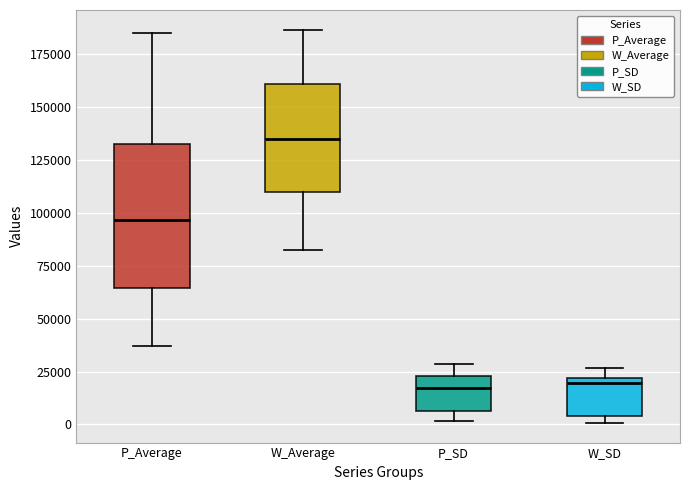

Comparing the boxes themselves (not the whiskers), which one is the tallest?

P_Average